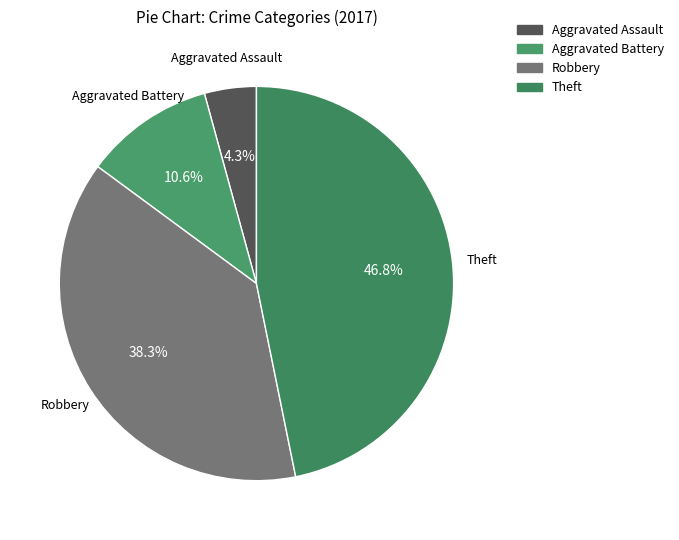

Approximately how many times larger is the value at Aggravated Battery compared to Aggravated Assault?

2.5